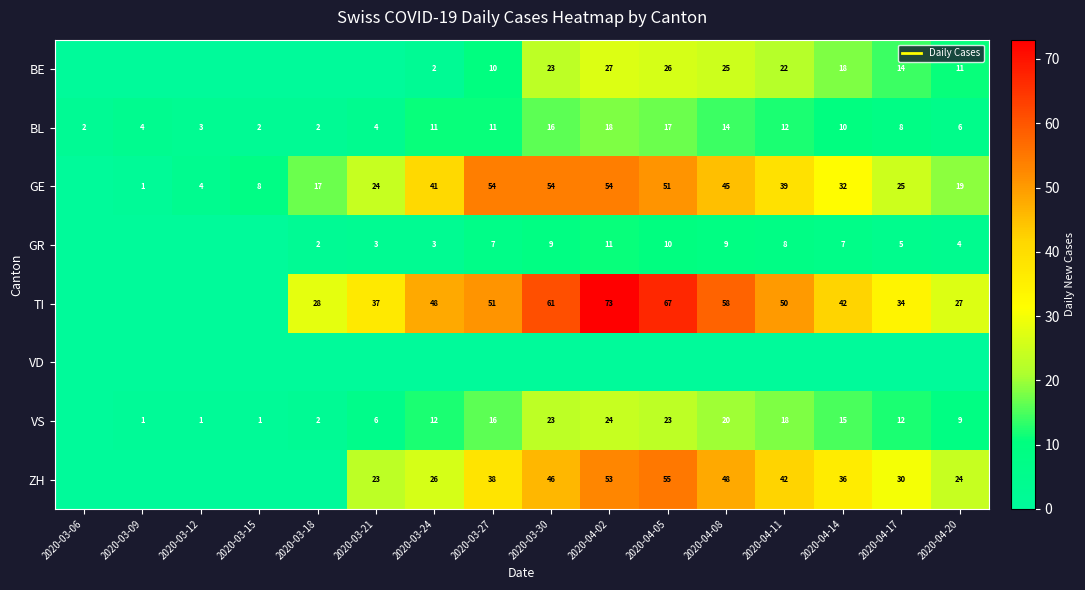

Is it true that BL equals 6 at 2020-04-20?

True